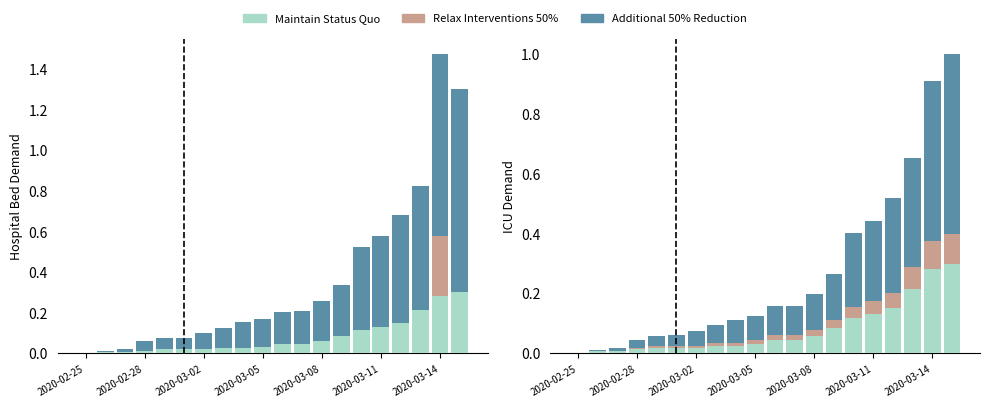

Is it true that CH (total) equals 0.1 at 2020-03-02?

False